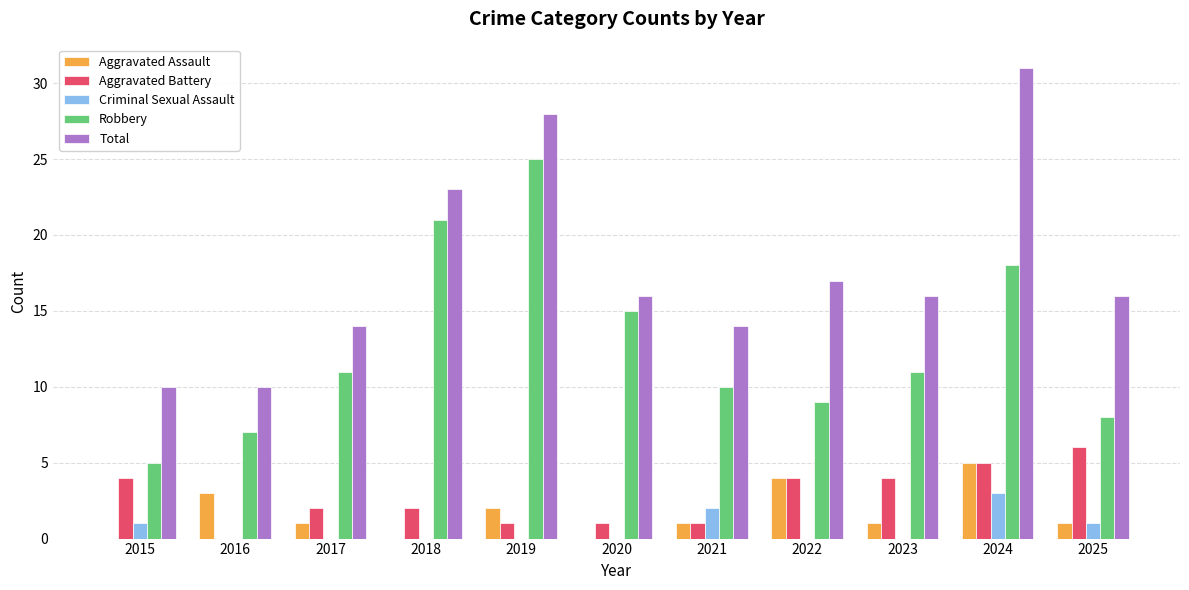

How many groups of bars are there?

11